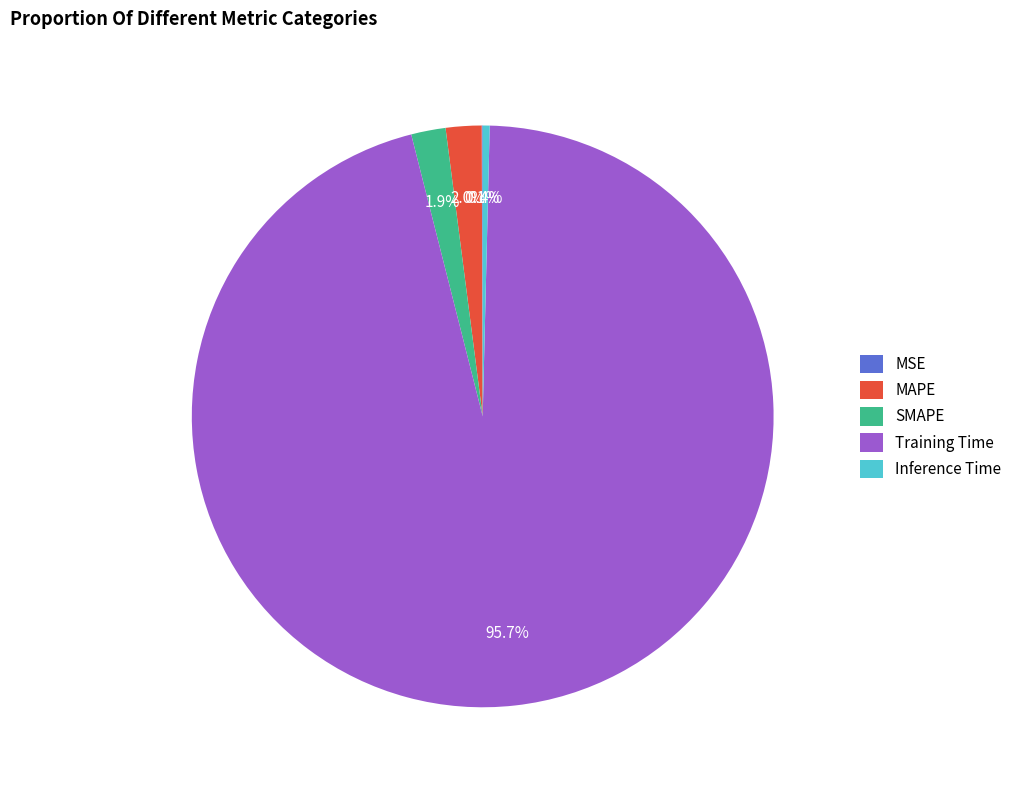

To the nearest percent, what is the combined percentage of Training Time and Inference Time?

96%